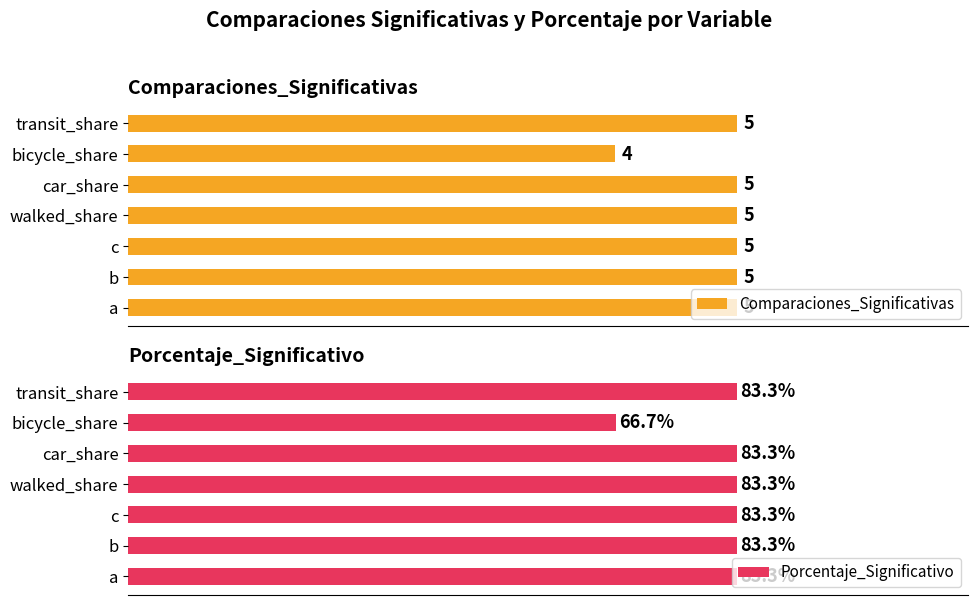

What is the value of the Comparaciones_Significativas bar at the 5th from the left?

5.0